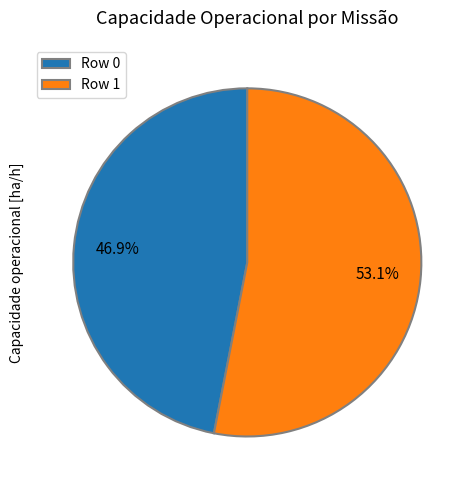

Approximately how many times larger is the value at Row 0 compared to Row 1?

0.9